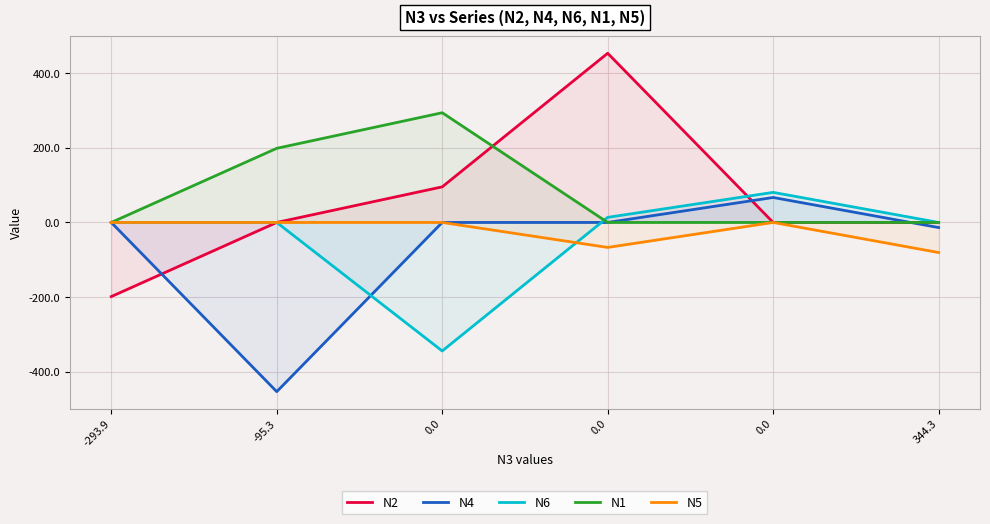

How many values in N6 are above zero?

2